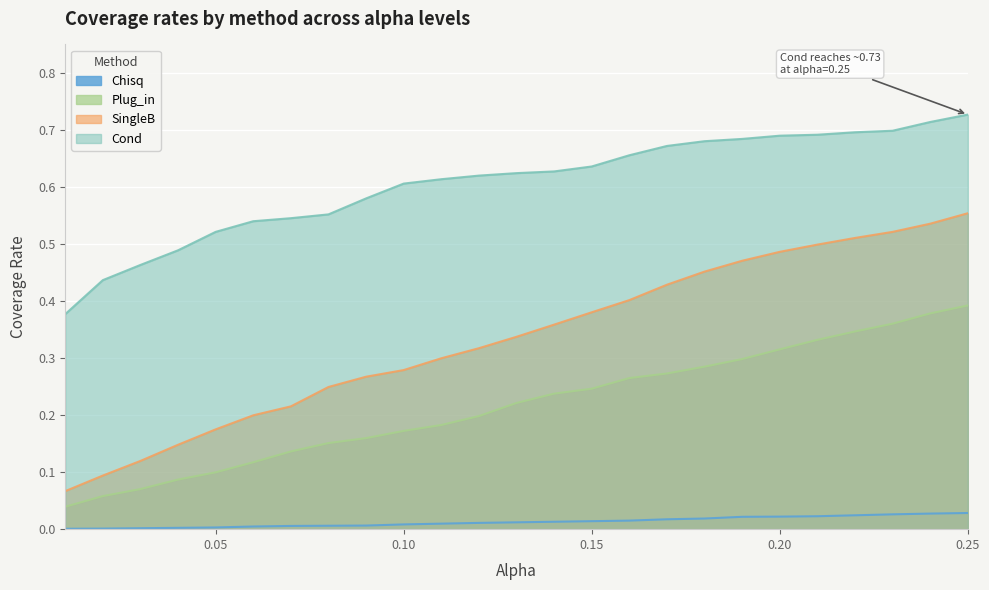

The Chisq series shows 0.0 at 0.04. True or false?

False